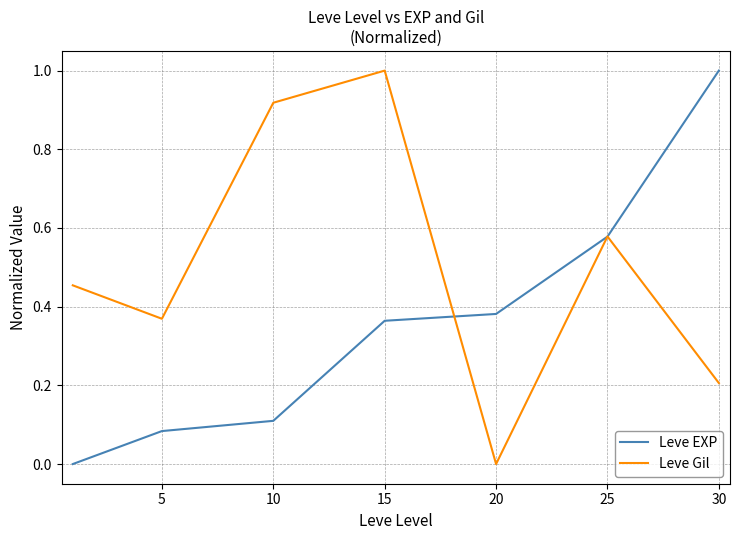

Which series has the largest total across all categories?

Leve Gil